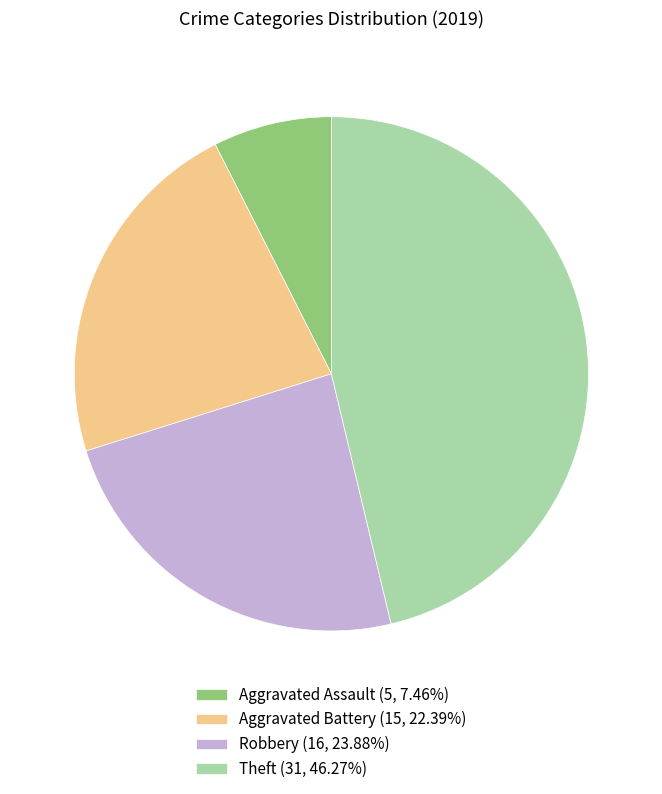

Approximately how many times larger is the value at Aggravated Battery (15, 22.39%) compared to Theft (31, 46.27%)?

0.5